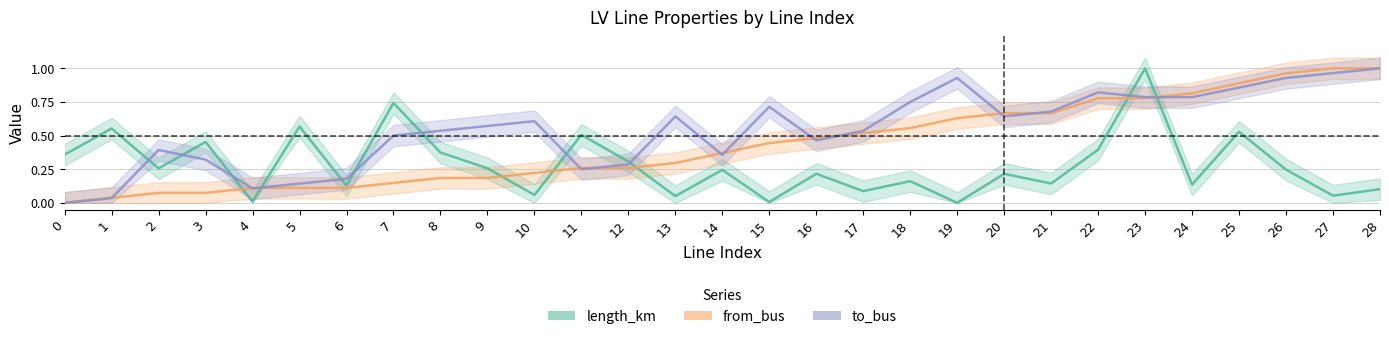

Where do to_bus and length_km first cross each other?

1 and 2